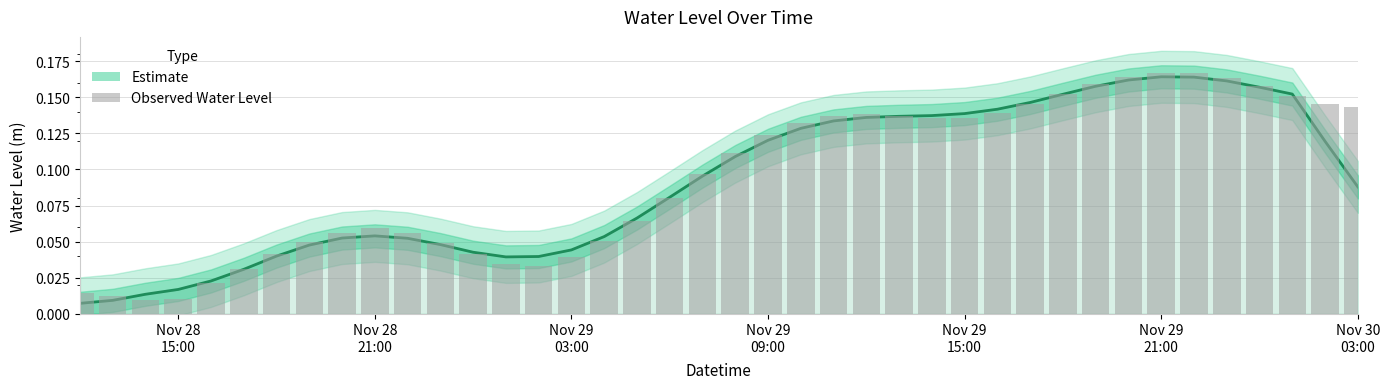

Reading left to right, transcribe all the data shown in this chart.

0.0	0.0	0.0	0.0	0.0	0.0	0.0	0.0	0.1	0.1	0.1	0.0	0.0	0.0	0.0	0.0	0.1	0.1	0.1	0.1	0.1	0.1	0.1	0.1	0.1	0.1	0.1	0.1	0.1	0.1	0.2	0.2	0.2	0.2	0.2	0.2	0.2	0.2	0.1	0.1